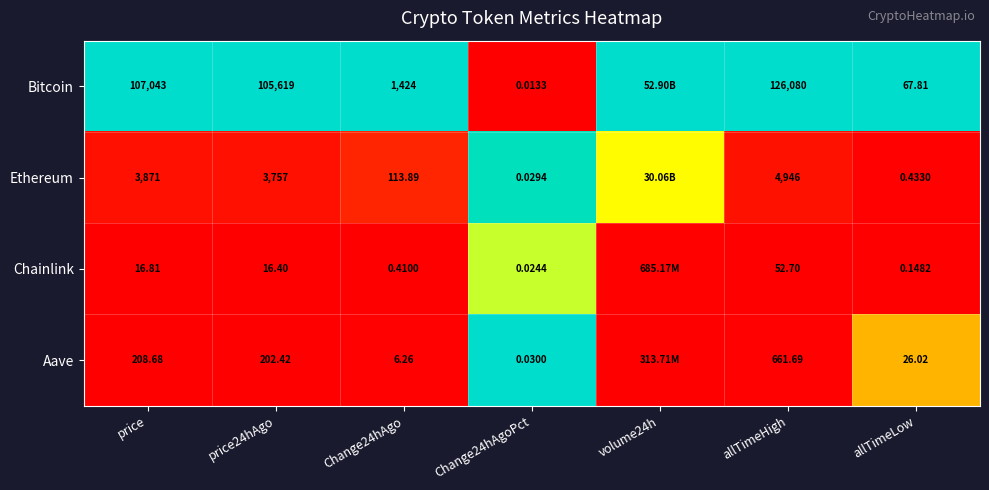

Is the value of Bitcoin at Change24hAgoPct greater than the value of Aave at Change24hAgo?

No